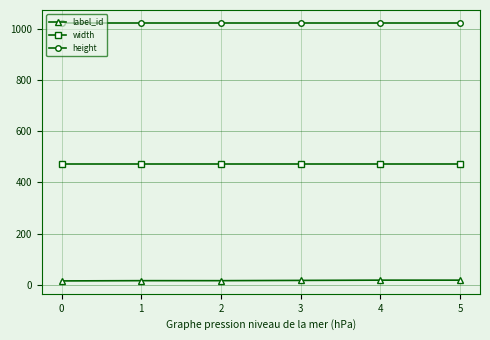

Read the width value at 5.

472